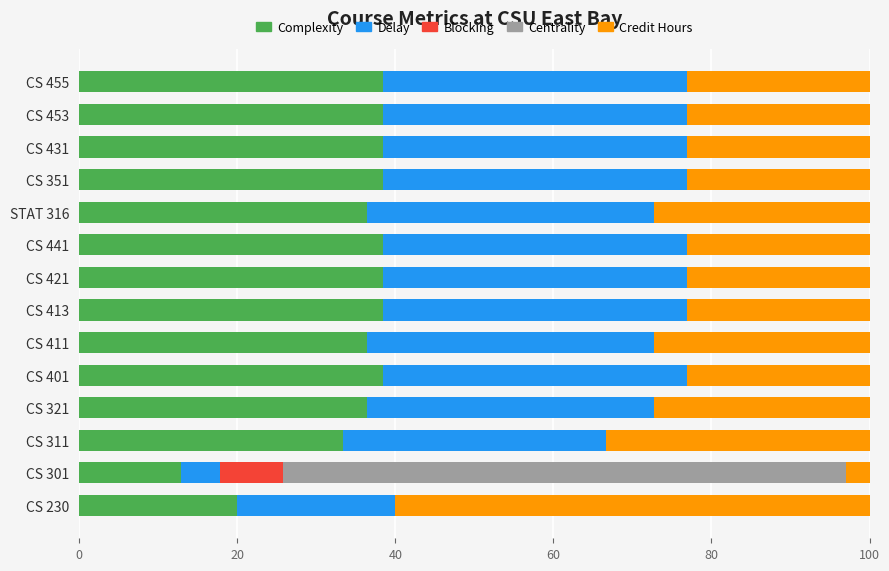

What are all the series names shown in the legend?

Complexity, Delay, Blocking, Centrality, Credit Hours